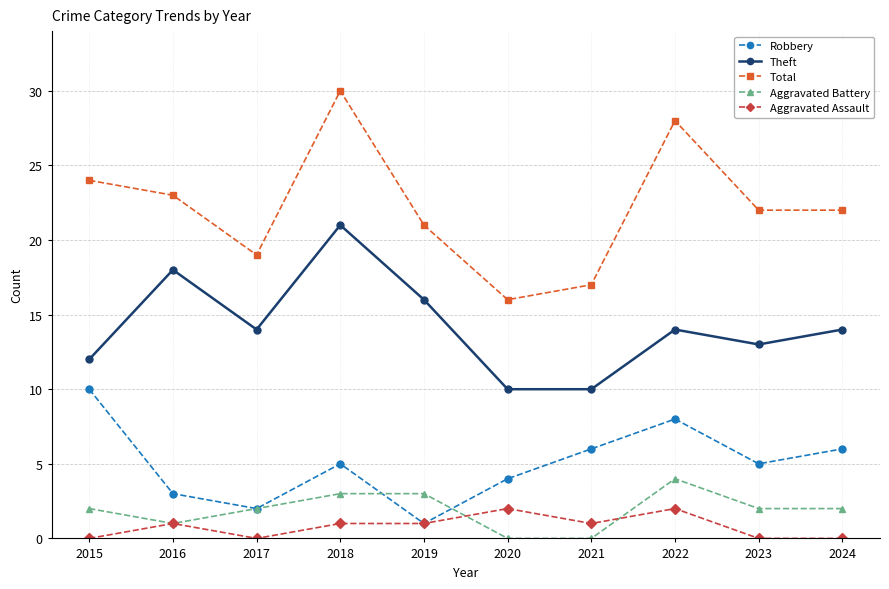

How many distinct data groups are displayed?

5